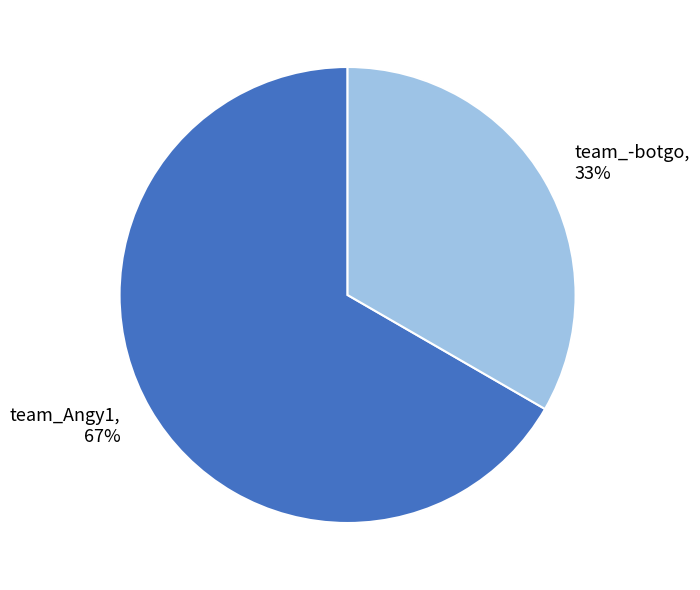

To the nearest percent, what is the combined percentage of team_-botgo and team_Angy1?

100%